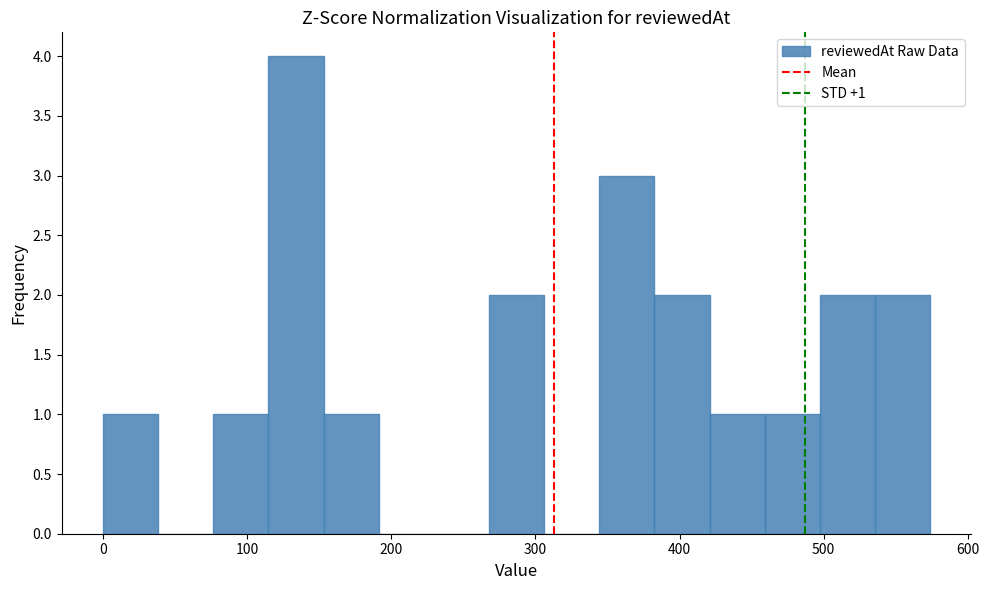

Around what value on the x-axis is the tallest bar? Give the approximate position of its centre, as read against the axis.

130